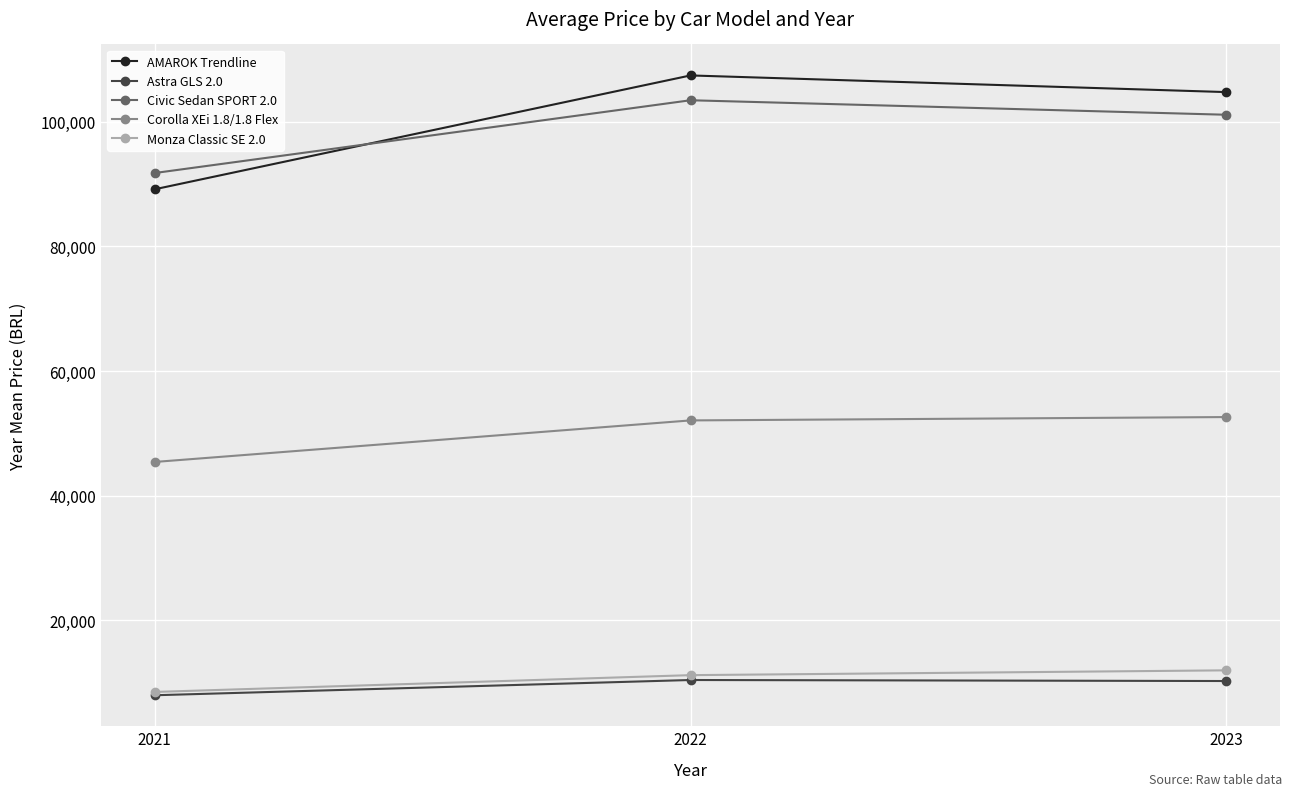

What is the maximum value shown in the chart?

107398.2